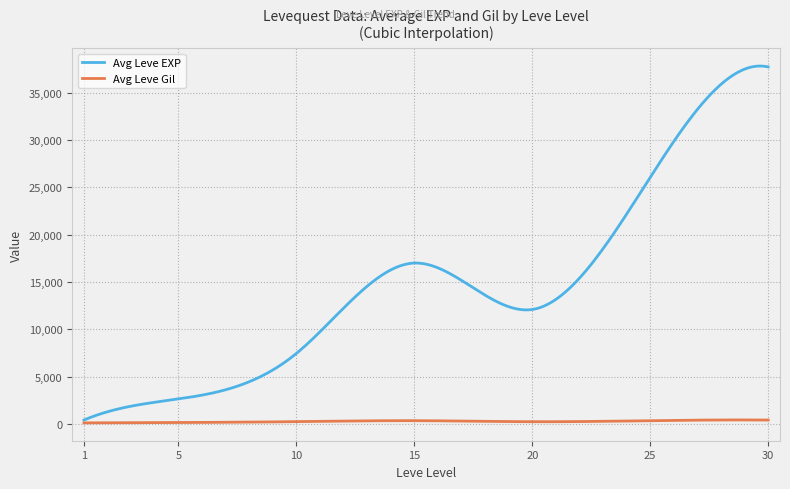

Which series has the widest spread of values?

Avg Leve EXP